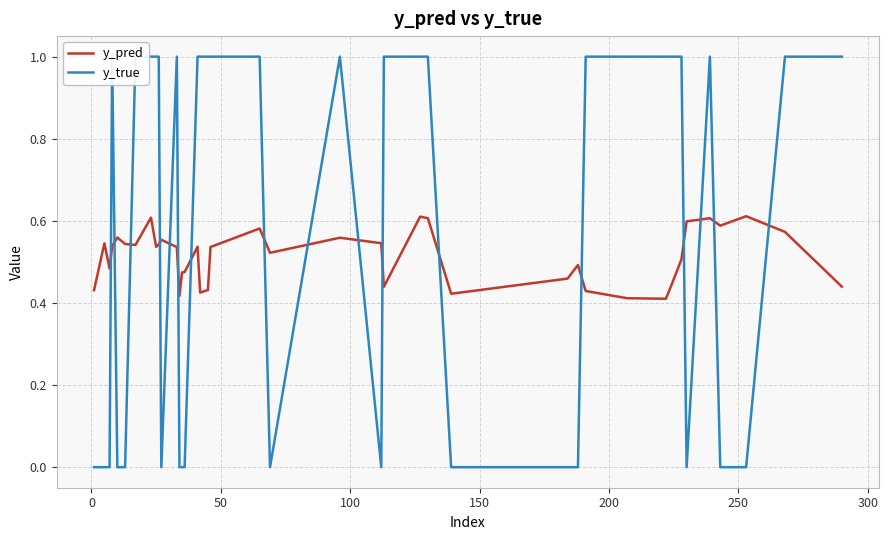

Which series has the largest total across all categories?

y_true